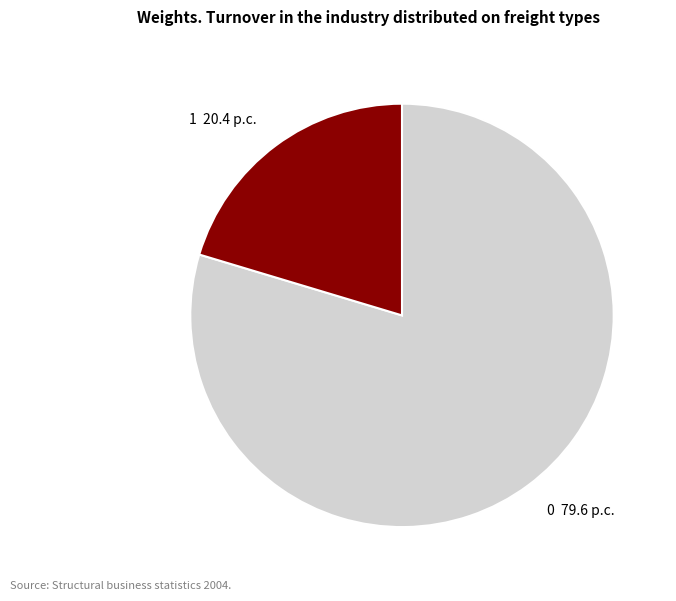

Is the sum of 0 and 1 greater than half?

Yes